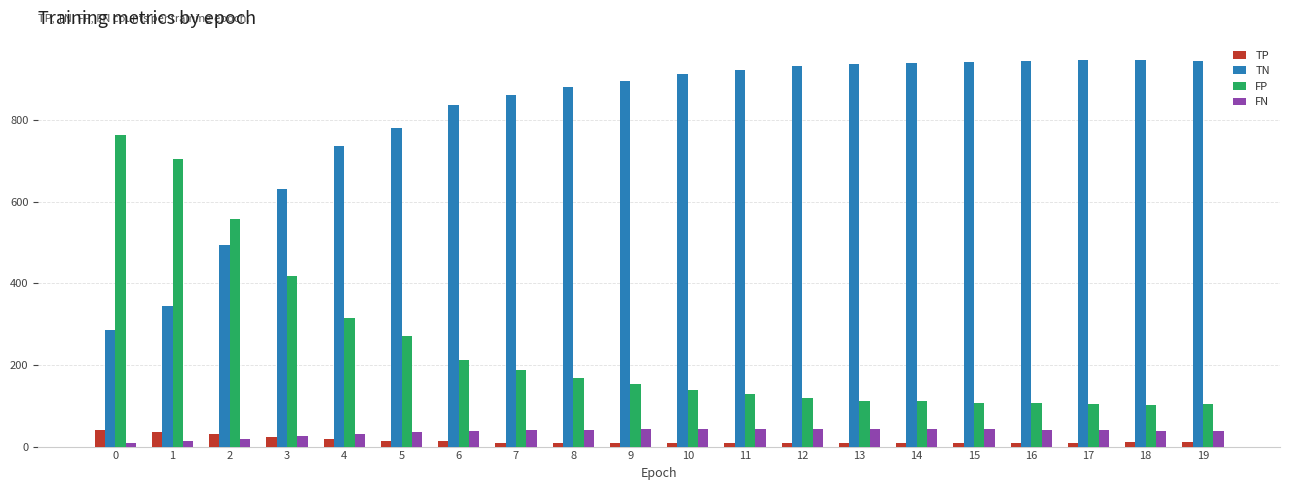

What is the highest value of the TP series?

40